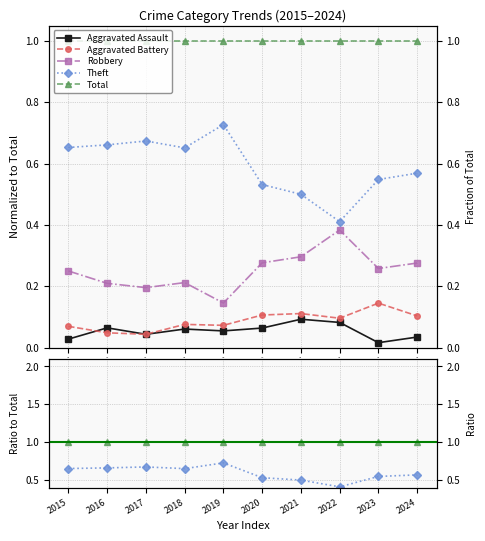

Which has a higher value, 2018 or 2023?

2018